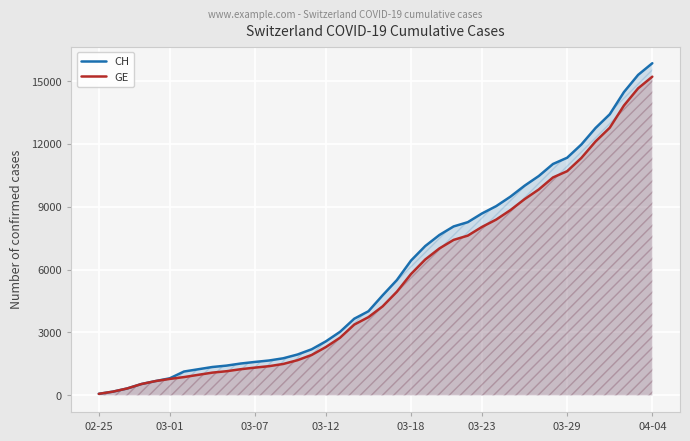

Which series has the largest range (max minus min)?

CH